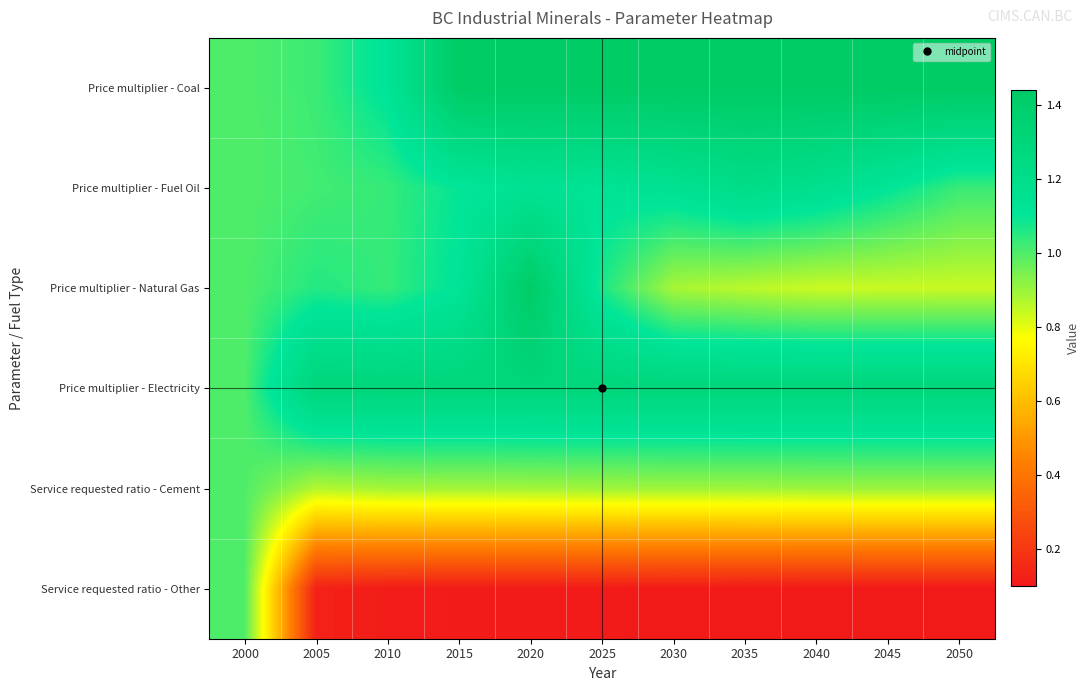

What is the minimum value shown in the chart?

0.1